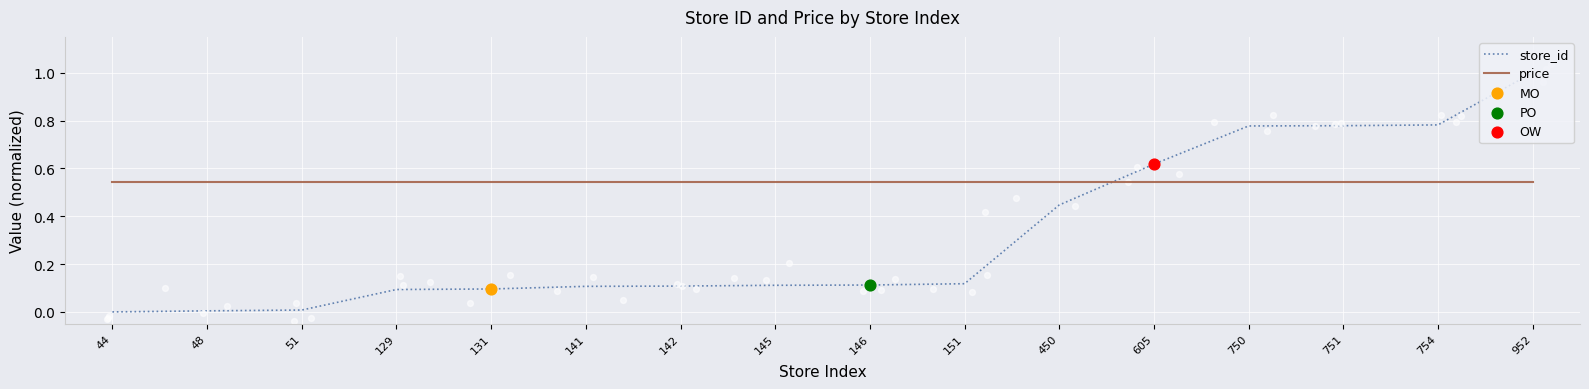

At how many categories does at least one series exceed 0?

16